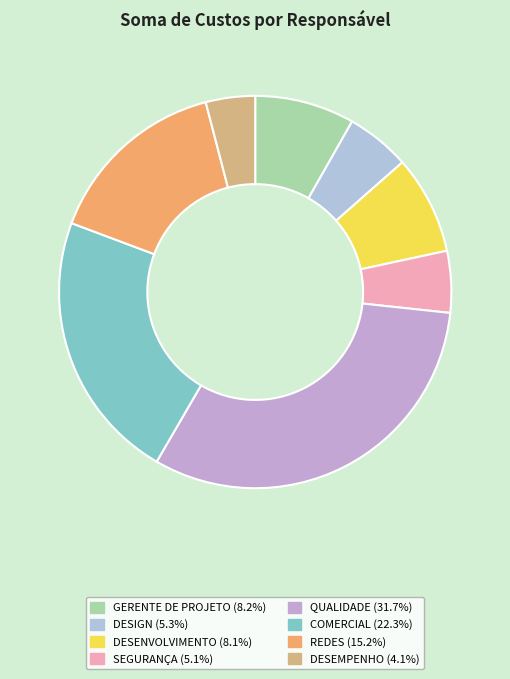

To the nearest percent, what is the difference between the largest and smallest slice percentages?

28%